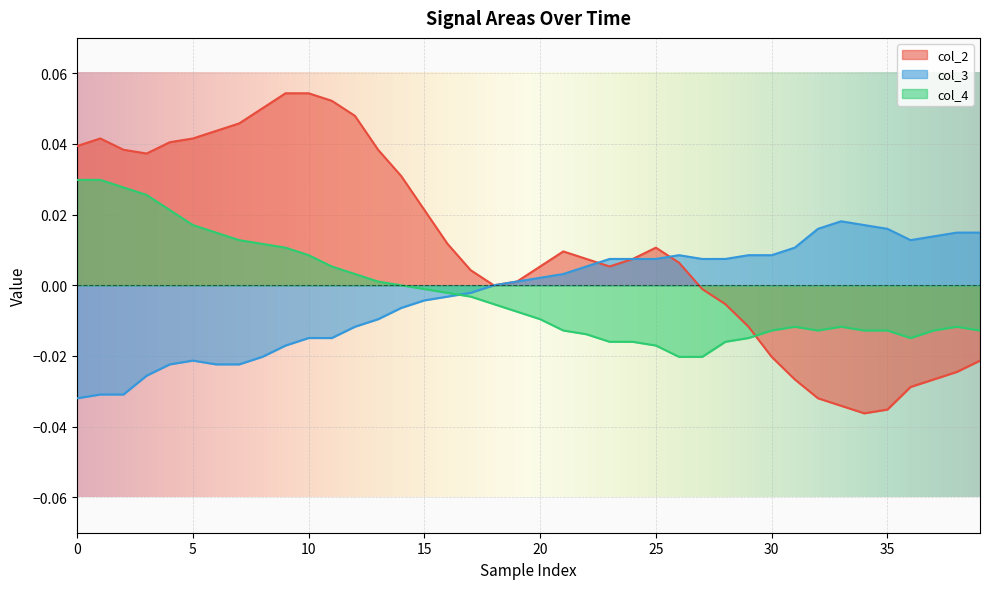

At how many categories does at least one series exceed 0?

39